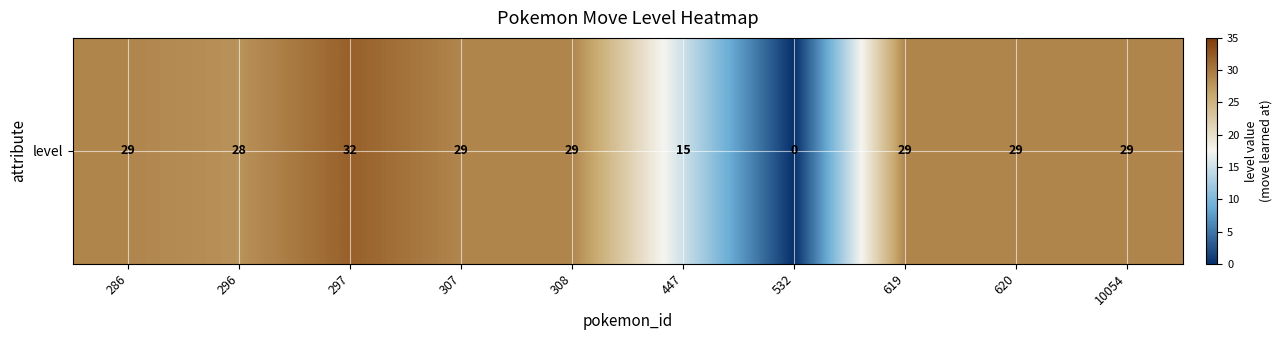

At which category does the chart reach its peak across all series?

297